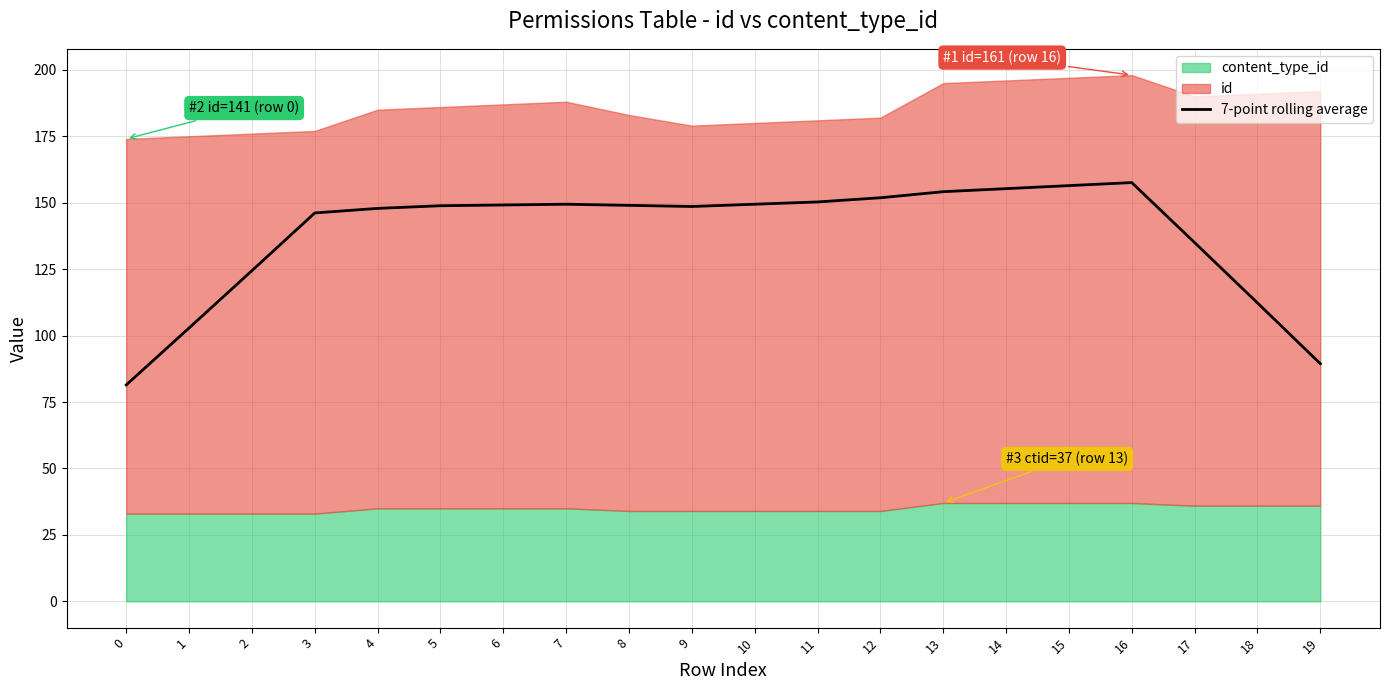

What is the change in value from 0 to 18?

+30.9